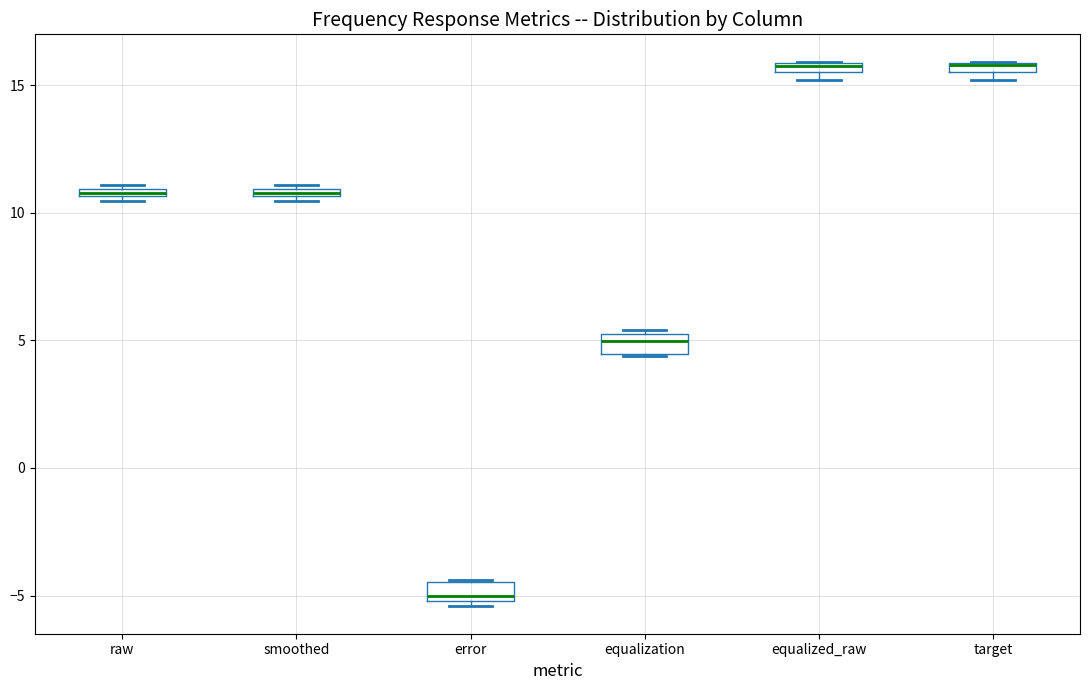

Where is the upper edge of the box for target on the y-axis? The values are not printed on the chart, so give them approximately, as read against the axis.

16.0